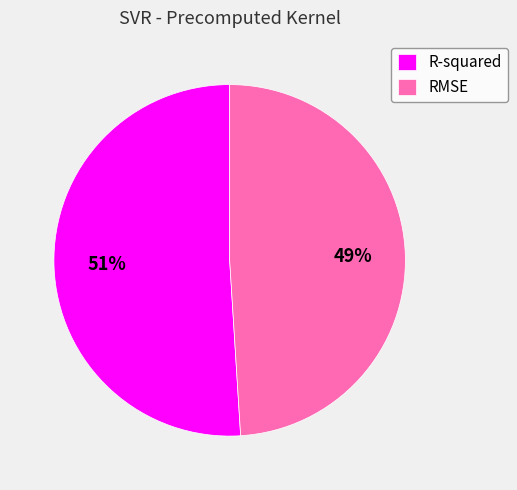

Rank the categories by value from highest to lowest.

R-squared, RMSE